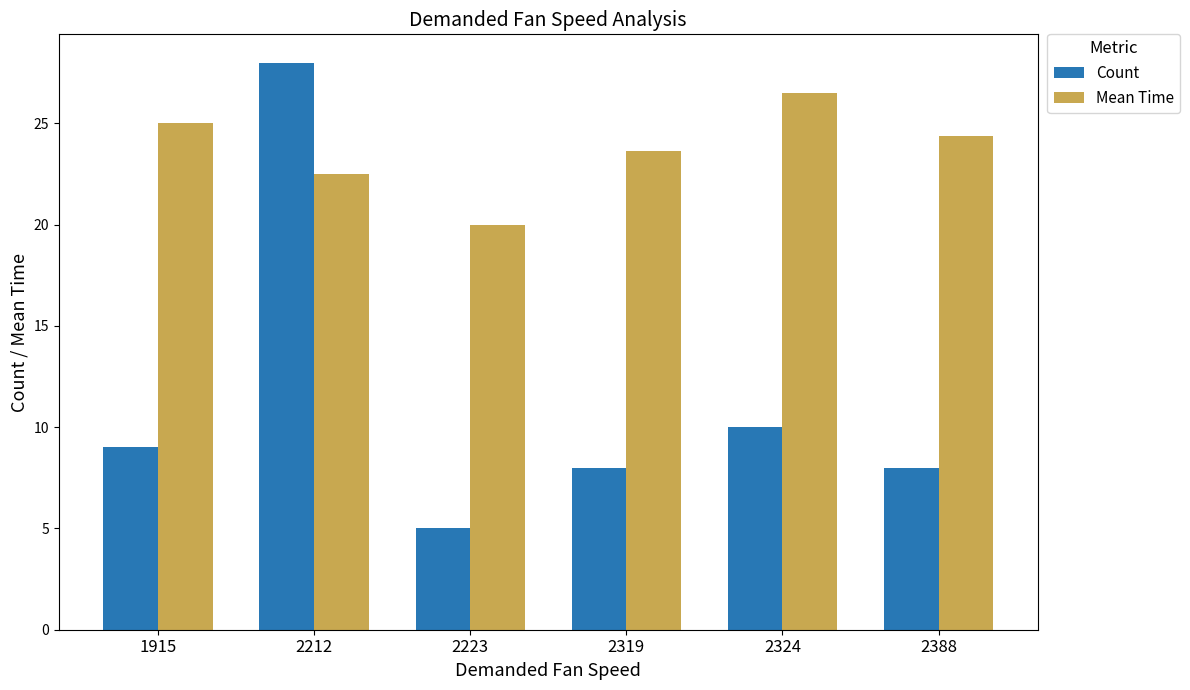

Which series has the widest spread of values?

Count